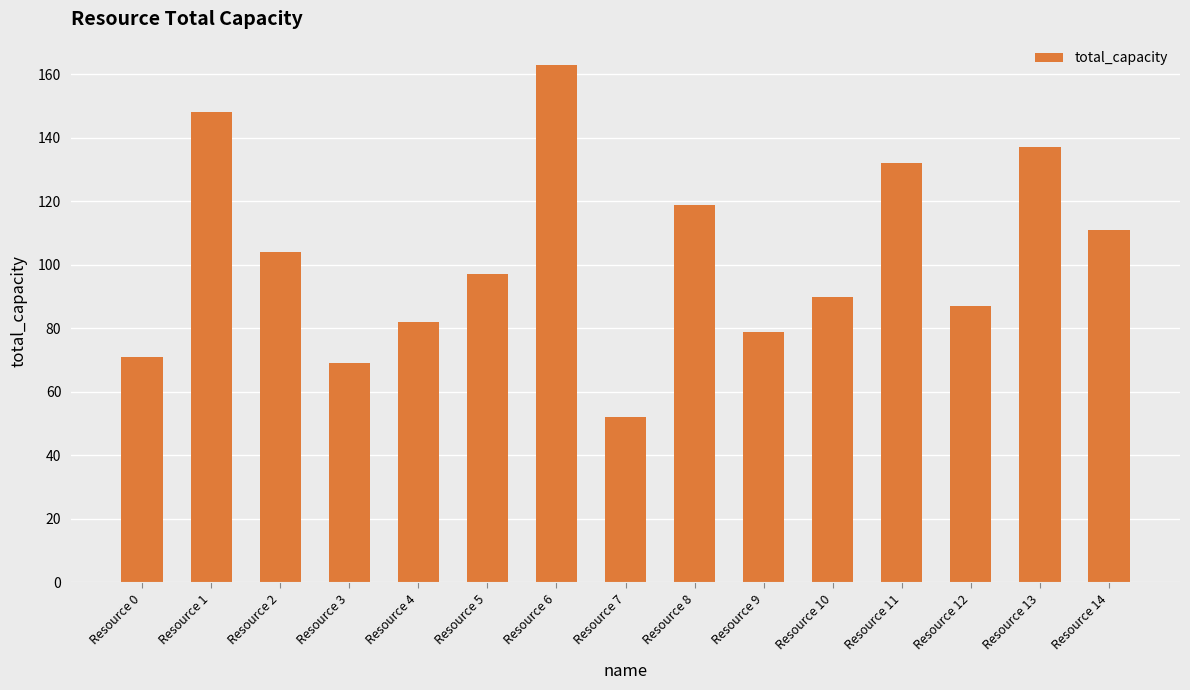

Reading left to right, extract all data points from this chart.

Resource 0=71	Resource 1=148	Resource 2=104	Resource 3=69	Resource 4=82	Resource 5=97	Resource 6=163	Resource 7=52	Resource 8=119	Resource 9=79	Resource 10=90	Resource 11=132	Resource 12=87	Resource 13=137	Resource 14=111